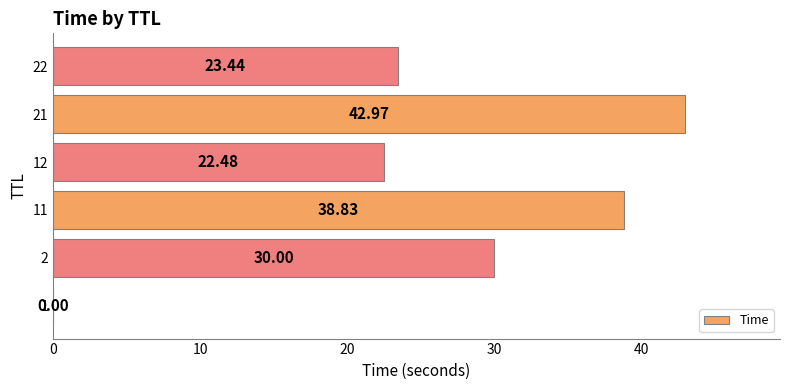

Are the bars horizontal?

Yes